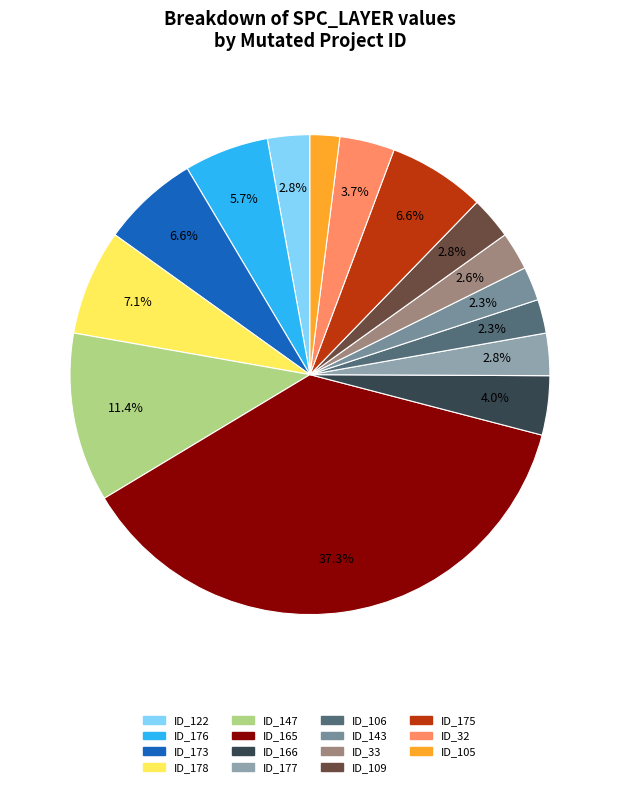

How many slices are in this pie chart?

15